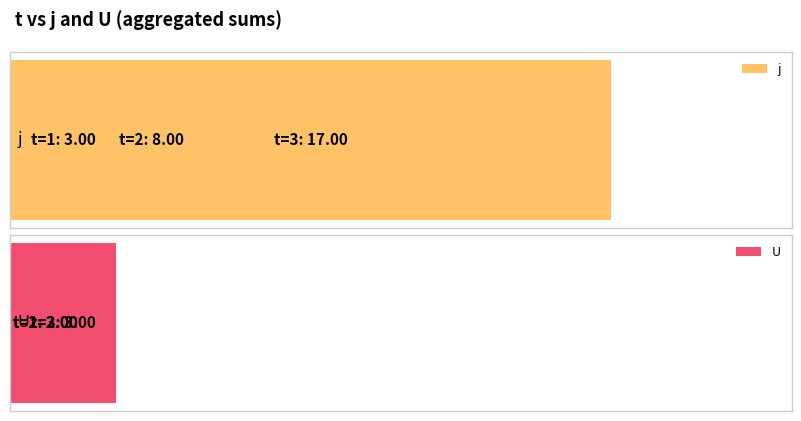

What is the value of the j bar at the 1st from the left?

3